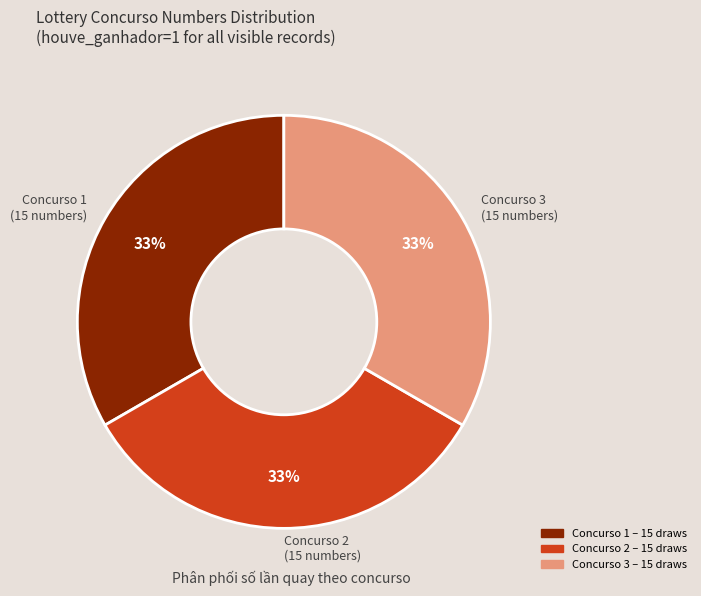

The Concurso 2 (15 numbers) slice represents 33% of the pie. True or false?

True